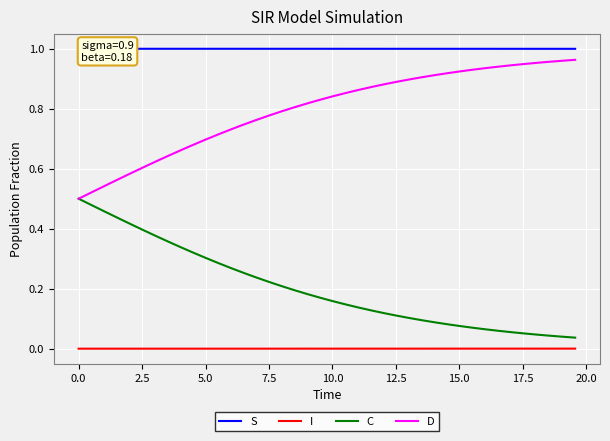

List the series in order of their overall mean, highest first.

S, D, C, I